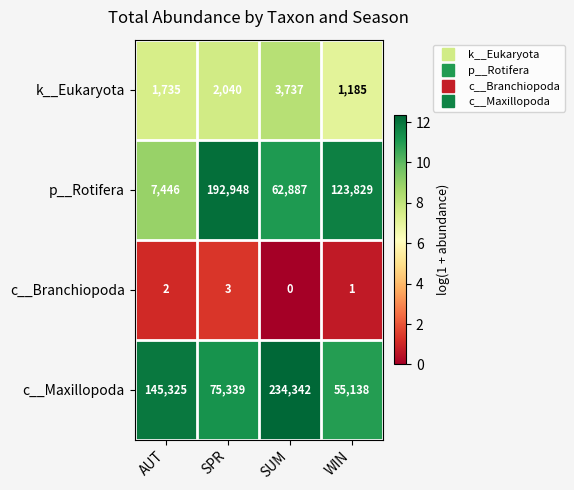

Reading left to right, transcribe all the data shown in this chart.

k__Eukaryota: AUT=1735	SPR=2040	SUM=3737	WIN=1185
p__Rotifera: AUT=7446	SPR=192948	SUM=62887	WIN=123829
c__Branchiopoda: AUT=2	SPR=3	SUM=0	WIN=1
c__Maxillopoda: AUT=145325	SPR=75339	SUM=234342	WIN=55138